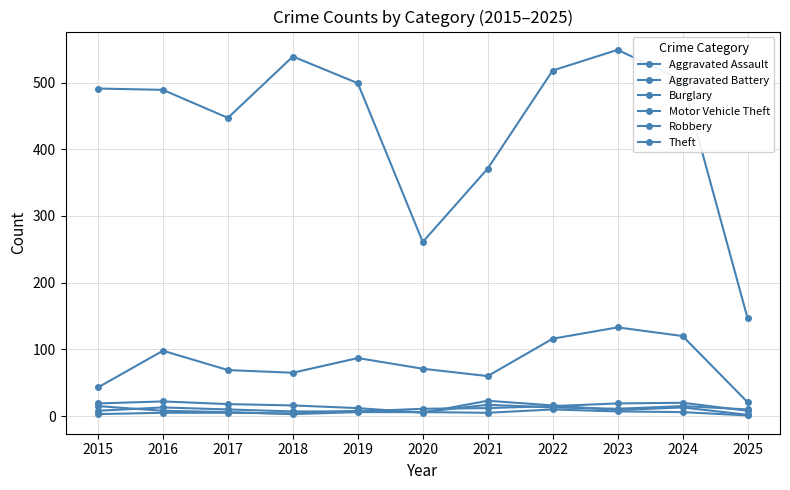

The value of Theft at 2020 is 459. True or false?

False